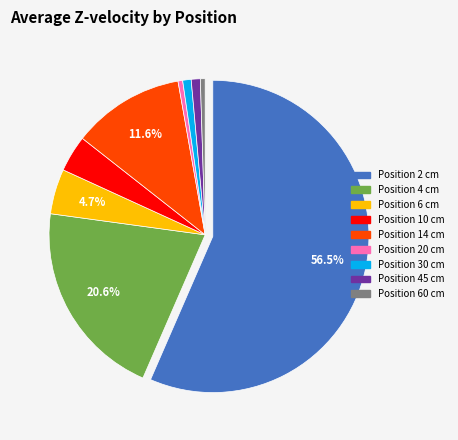

How many segments does this pie chart have?

9